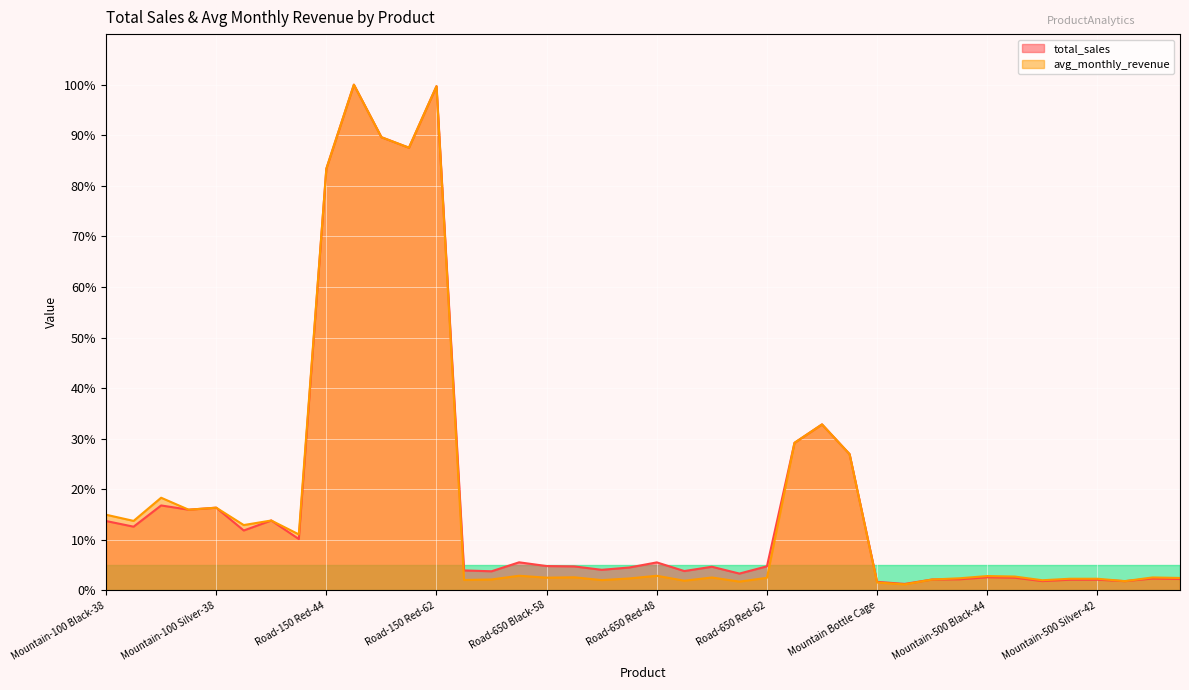

Where does the total_sales series first go above 4?

Mountain-100 Black-38